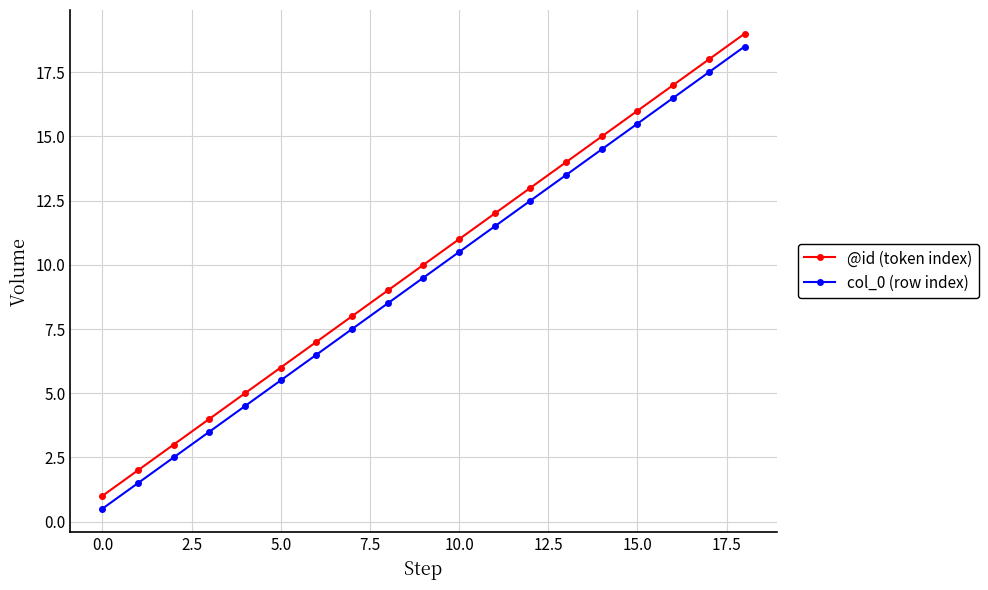

True or false: col_0 (row index) and @id (token index) intersect in this chart.

False